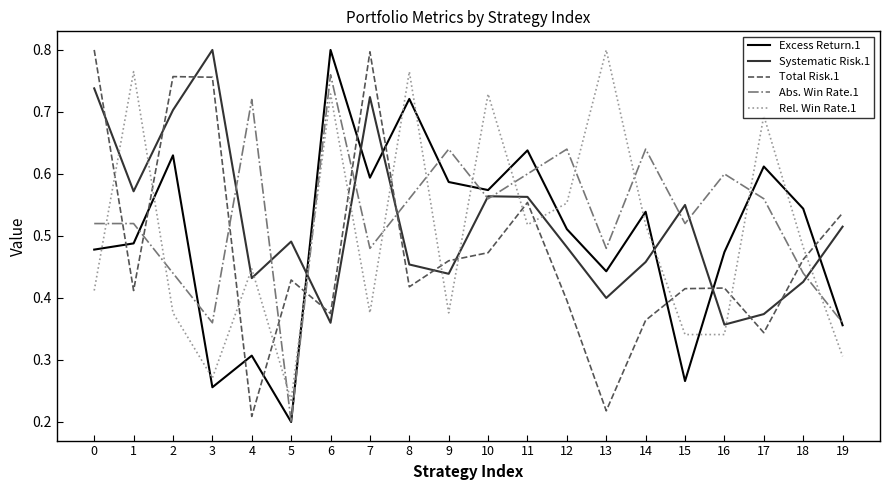

How many Rel. Win Rate.1 values are between 0 and 1?

20